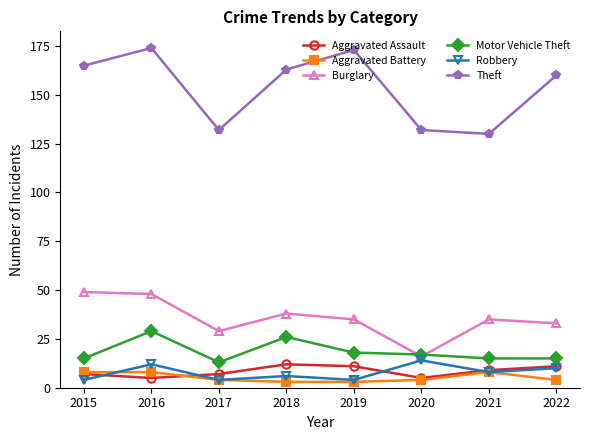

True or false: Robbery has more than 2 interior local peaks.

True